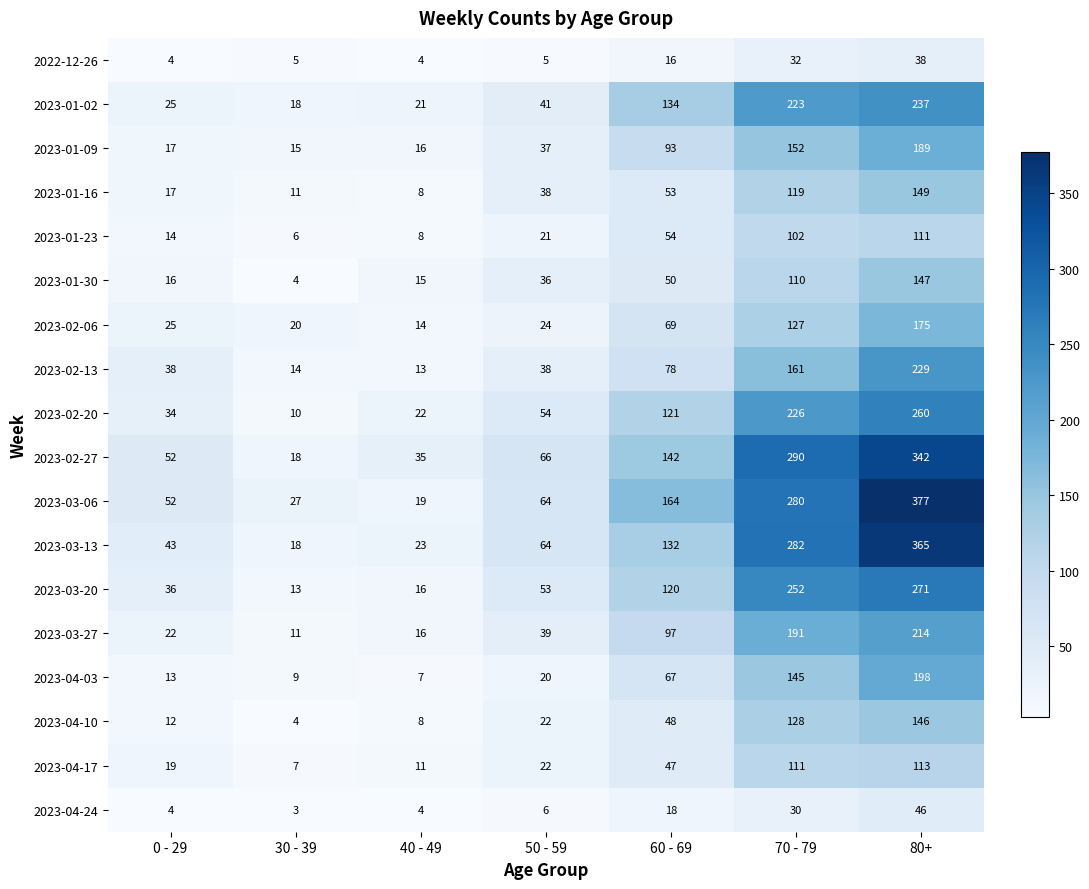

Is it true that 2023-02-06 equals 31 at 50 - 59?

False